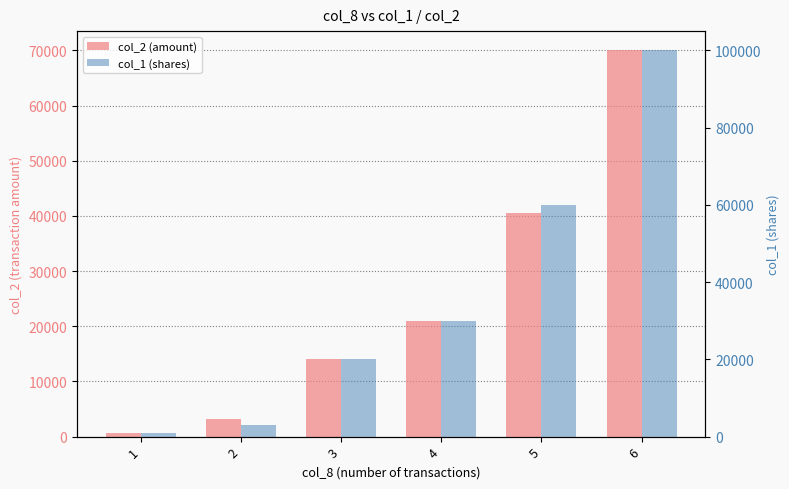

How many bars are there in each group?

2